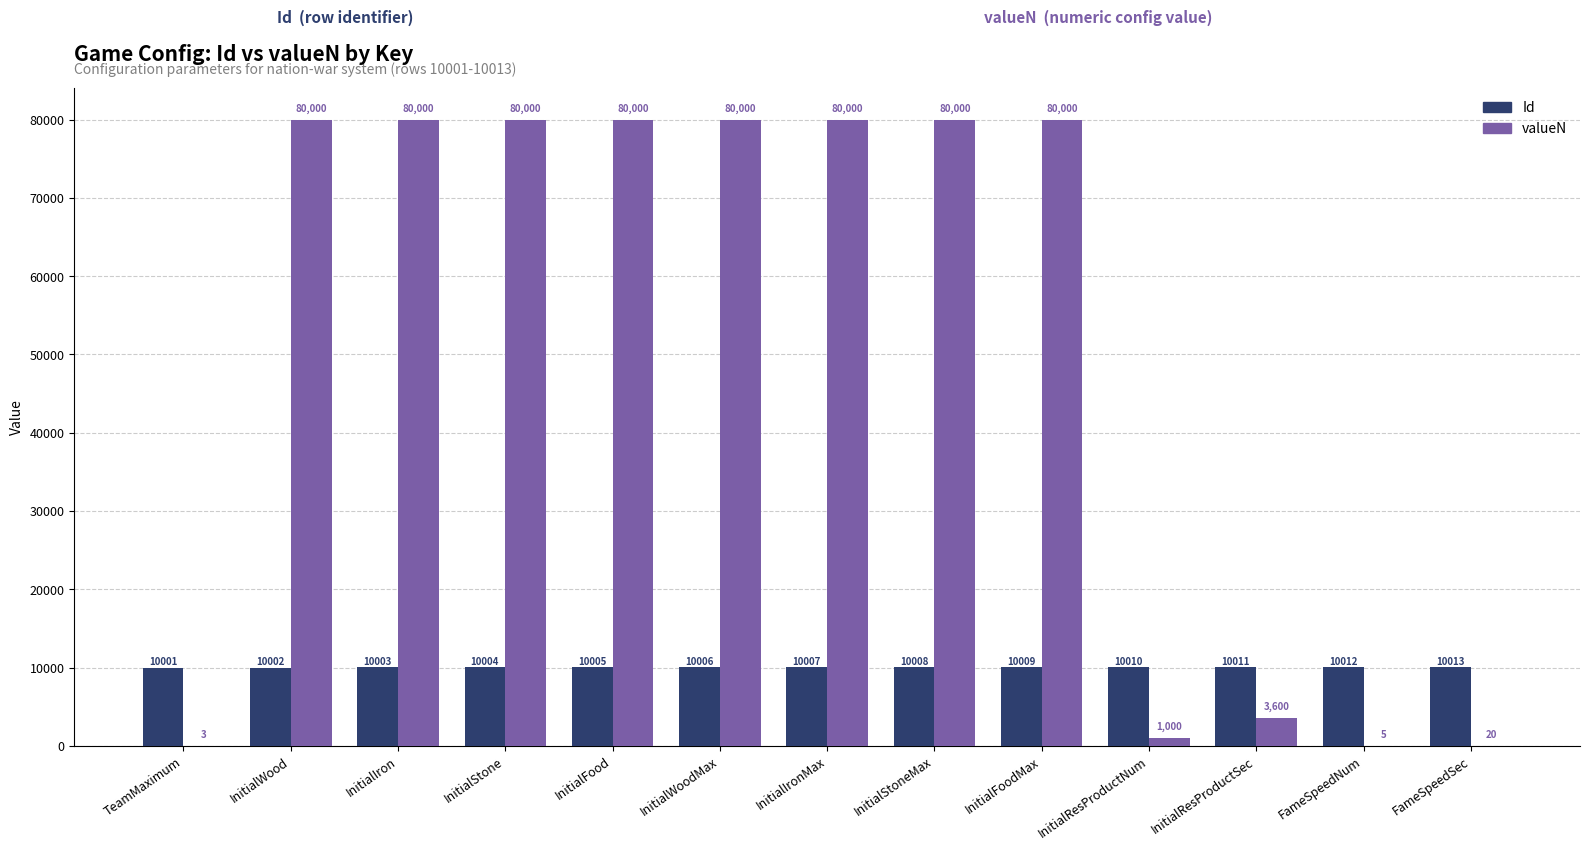

What are all the series names shown in the legend?

Id, valueN